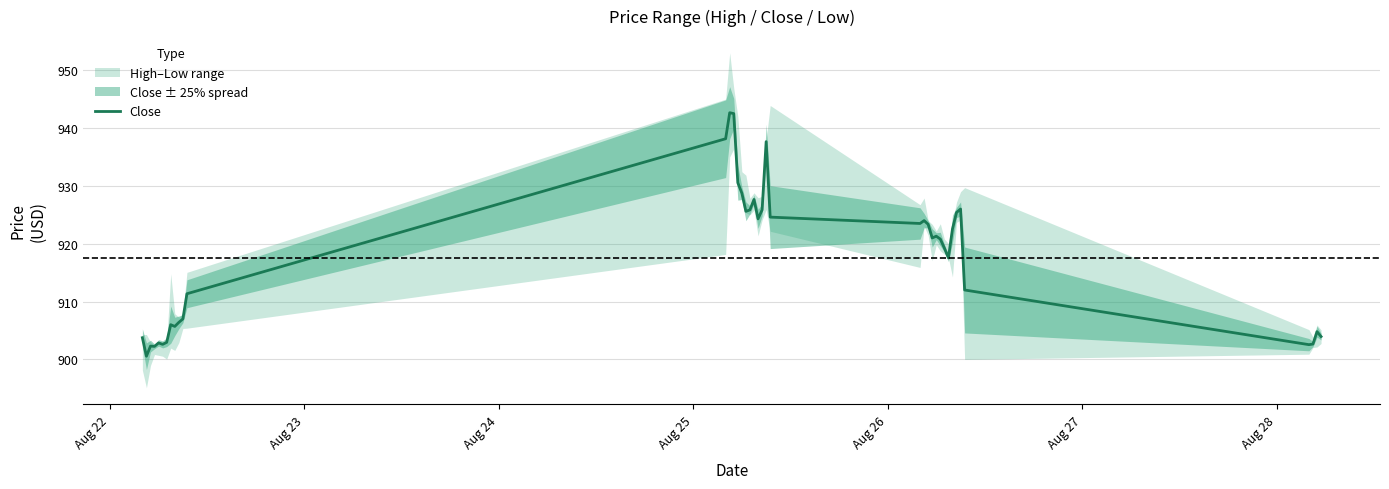

What is the sum of all values?

36698.4